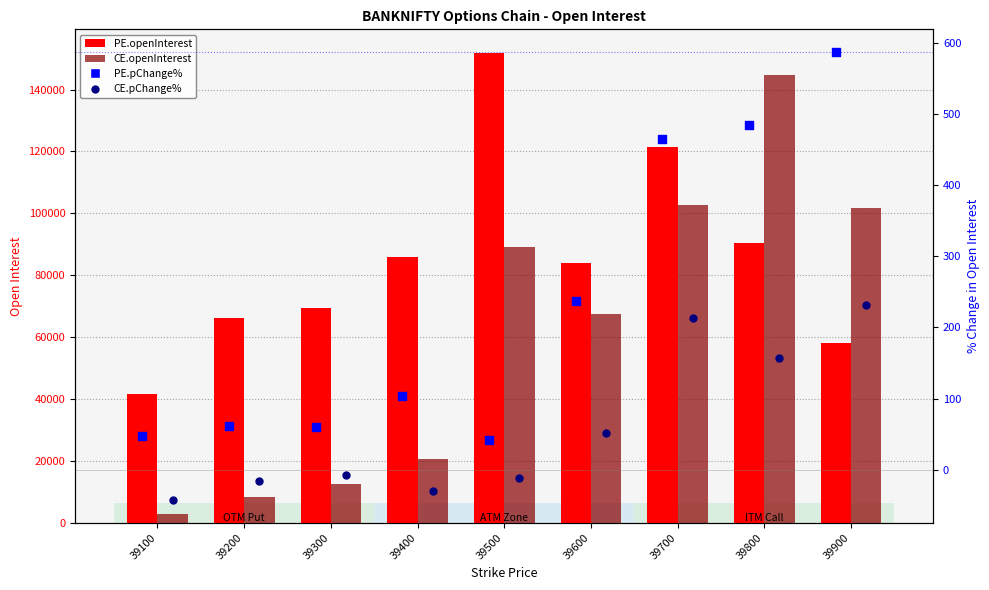

Which series has the widest spread of Y values?

CE.openInterest